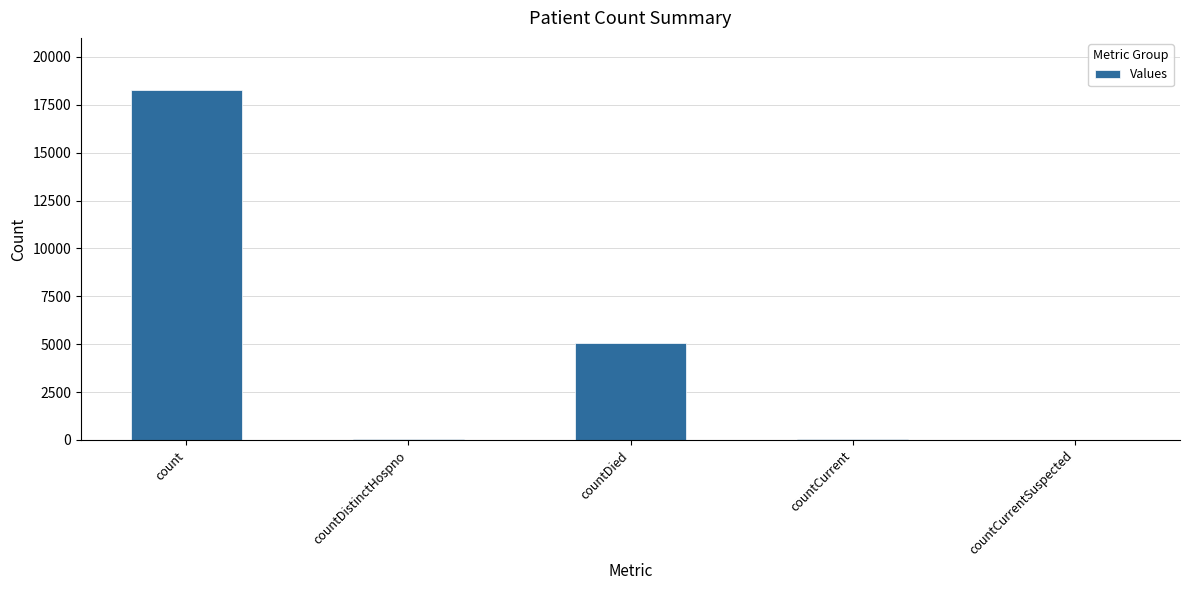

Where does the data first go above 56?

count